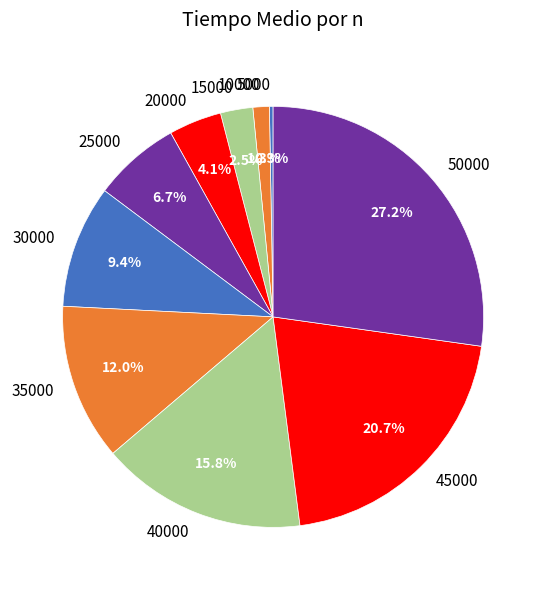

Is there any slice that represents more than half of the pie?

No